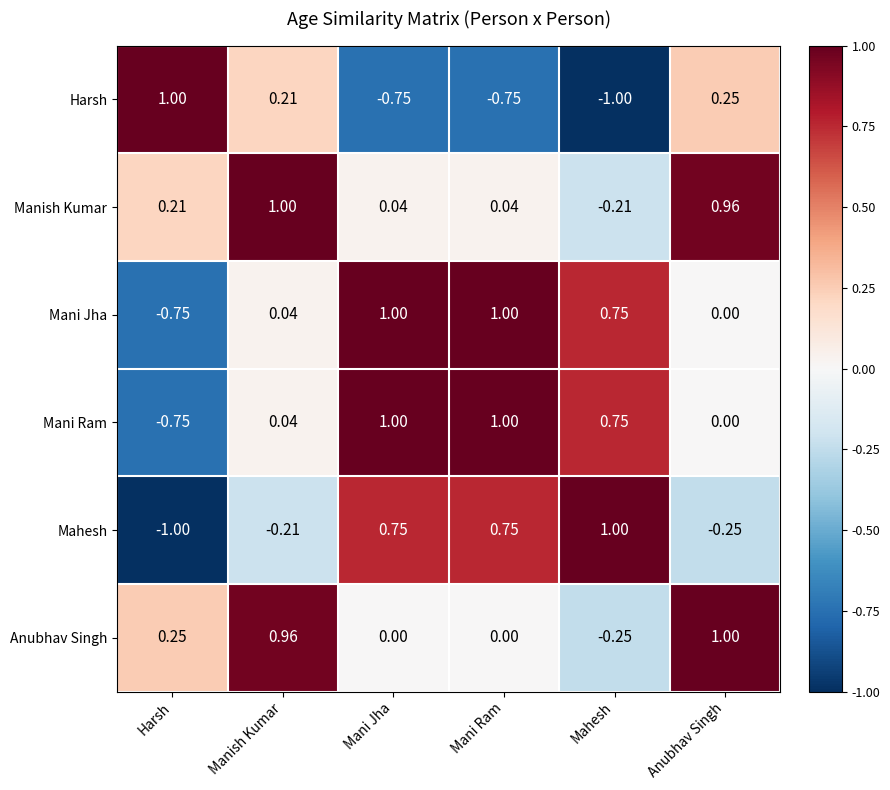

Is the value of Mani Ram at Mani Jha greater than the value of Anubhav Singh at Harsh?

Yes